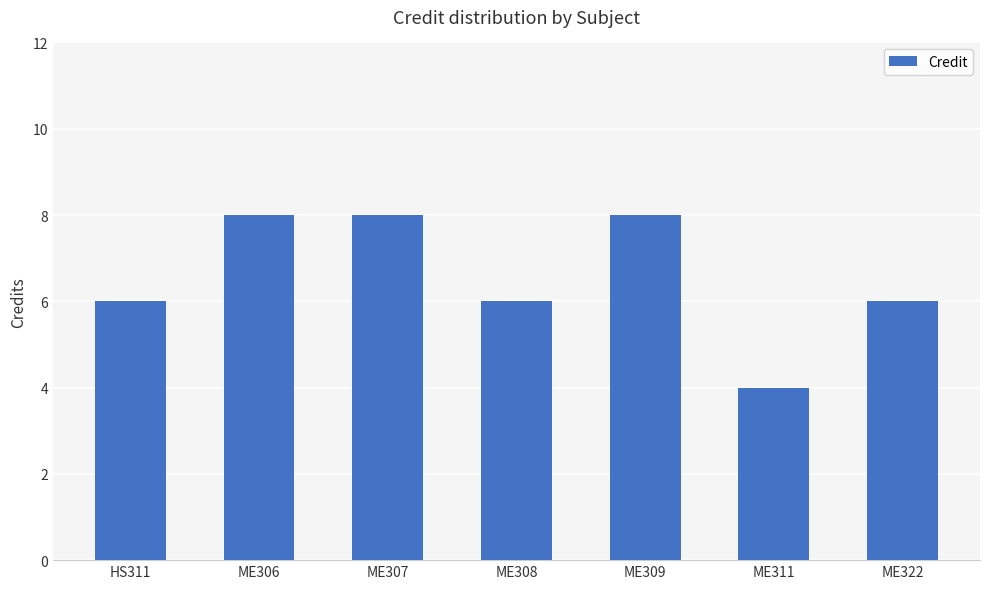

What is the average value?

7